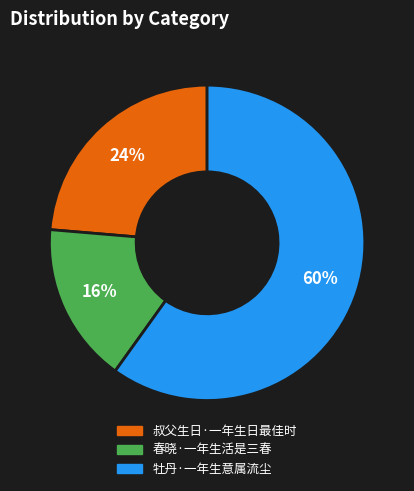

To the nearest percent, what portion does 春晓·一年生活是三春 represent?

16%